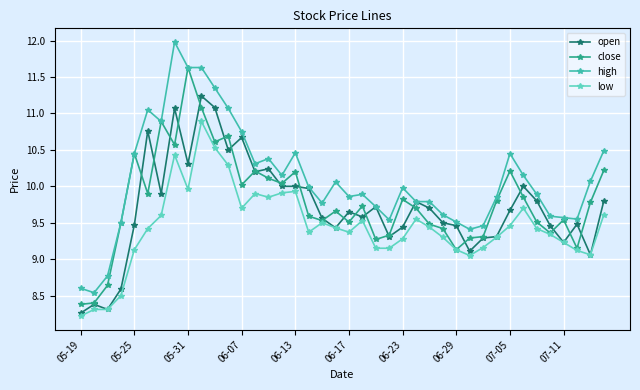

What is the value of the close point at the 2nd from the left?

8.4